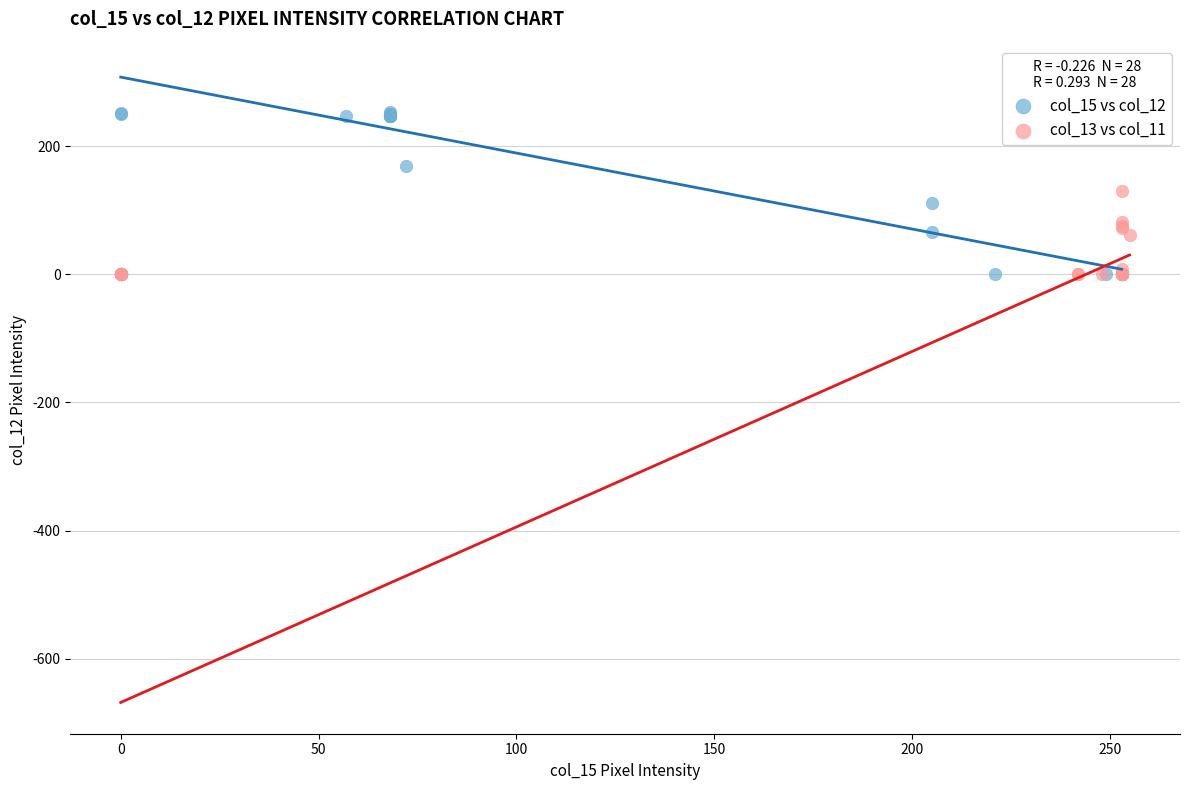

Which series contains the highest Y value?

col_15 vs col_12